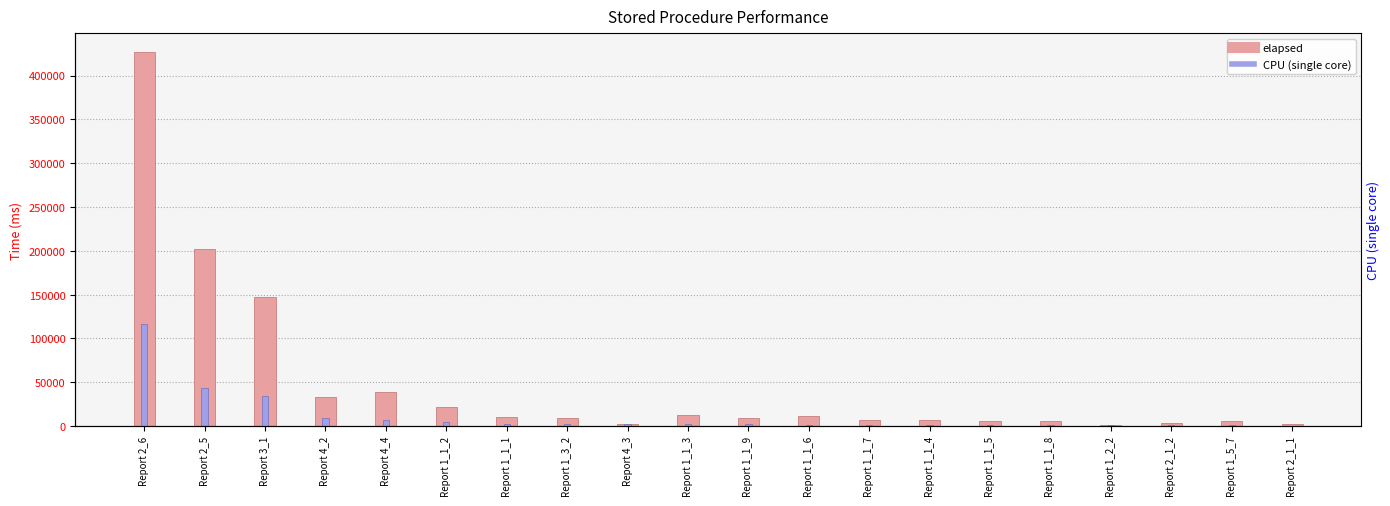

At which label does elapsed reach its peak?

Report 2_6